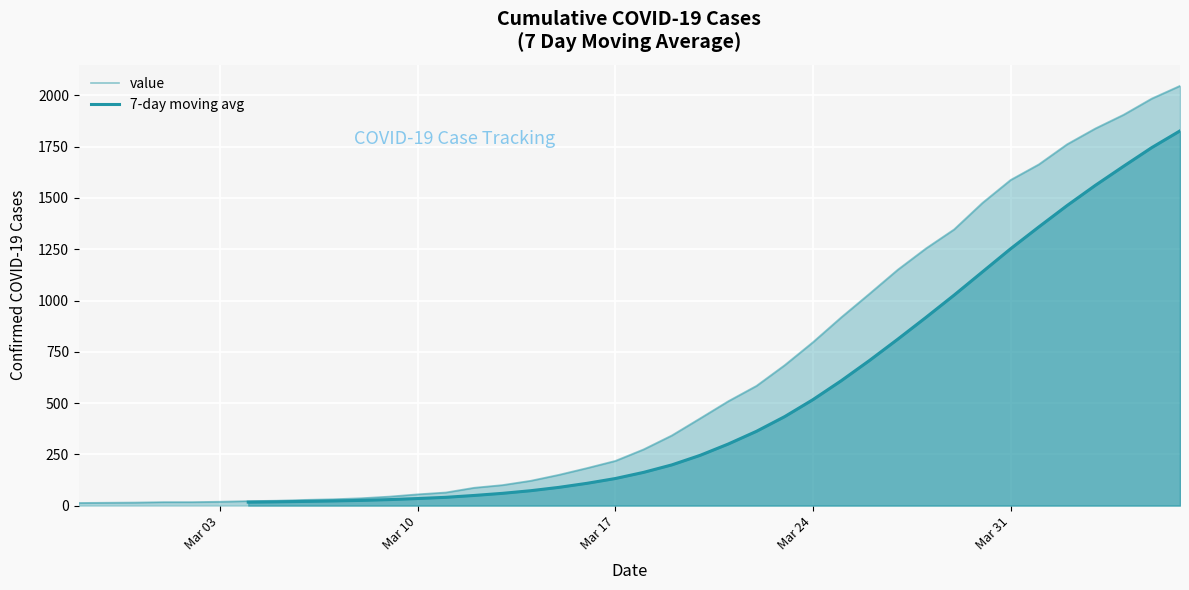

What is the sum of the values at 2020-03-12 and 2020-03-15?

237